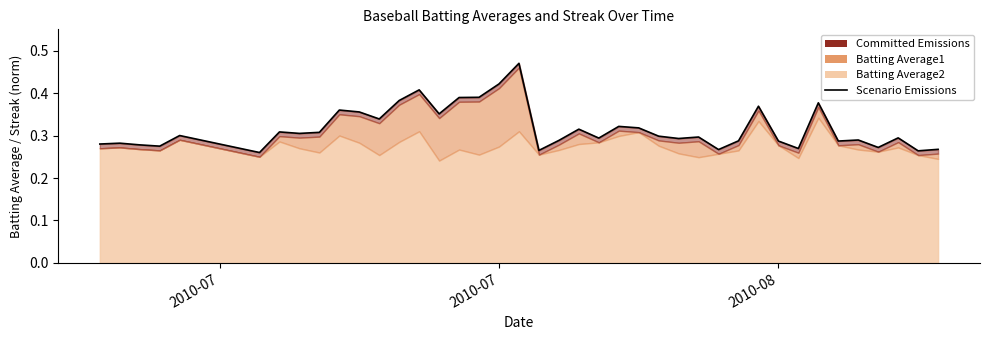

What is the label of the 32nd point from the left?

2010-08